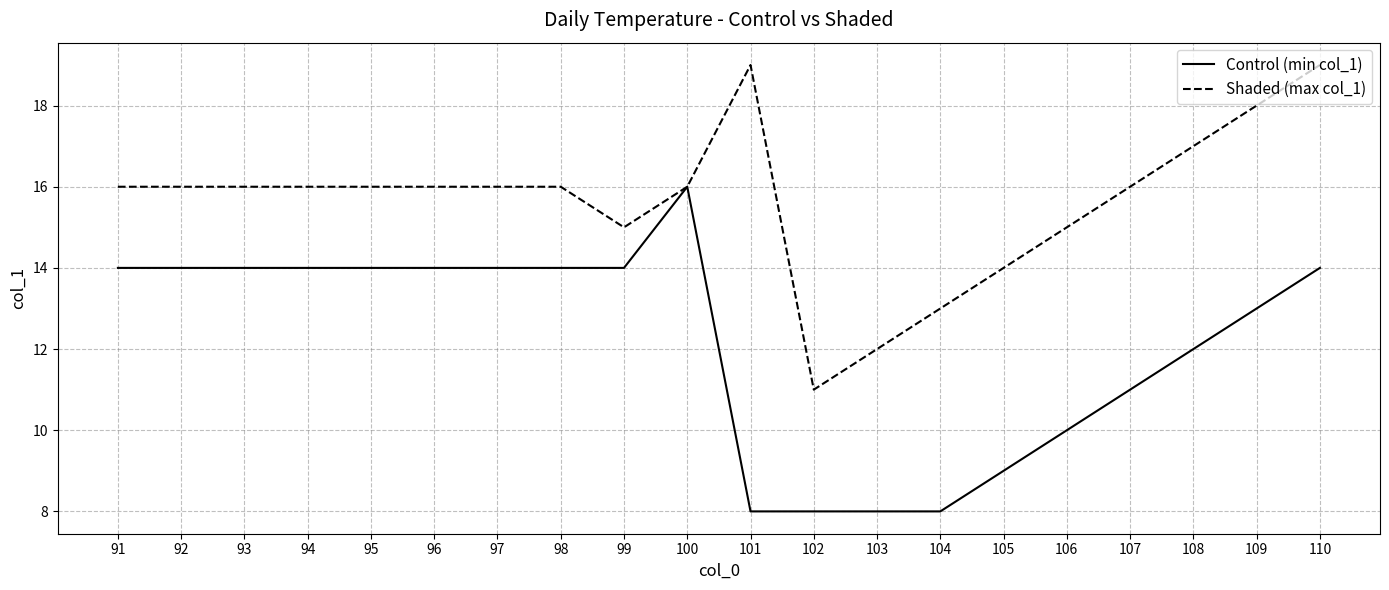

Which series changed the most between 95 and 109?

Shaded (max col_1)